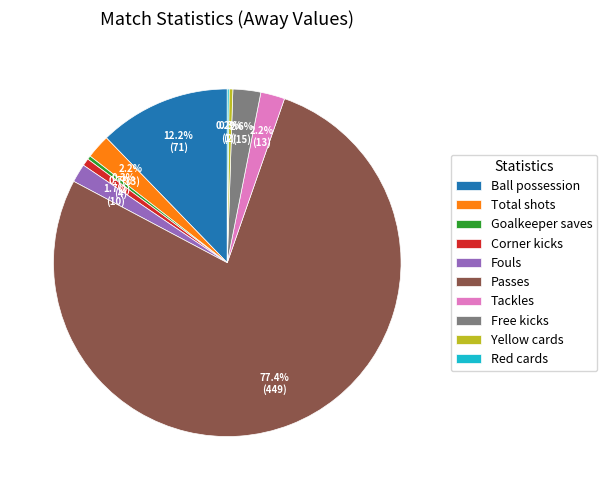

Between Tackles and Corner kicks, which is larger?

Tackles